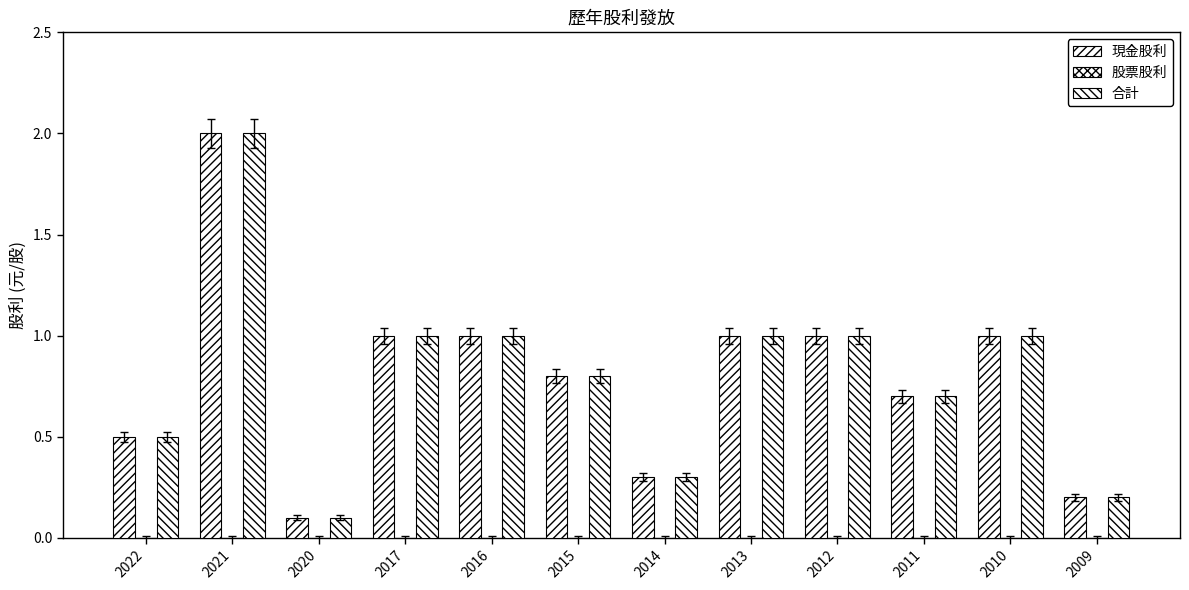

How many bars are there in total?

24